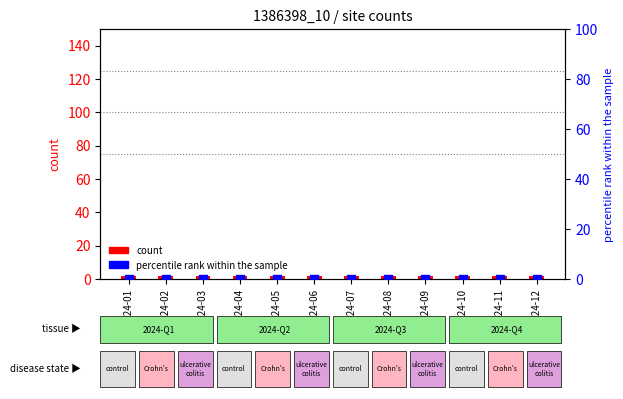

Which series has the widest spread of Y values?

count